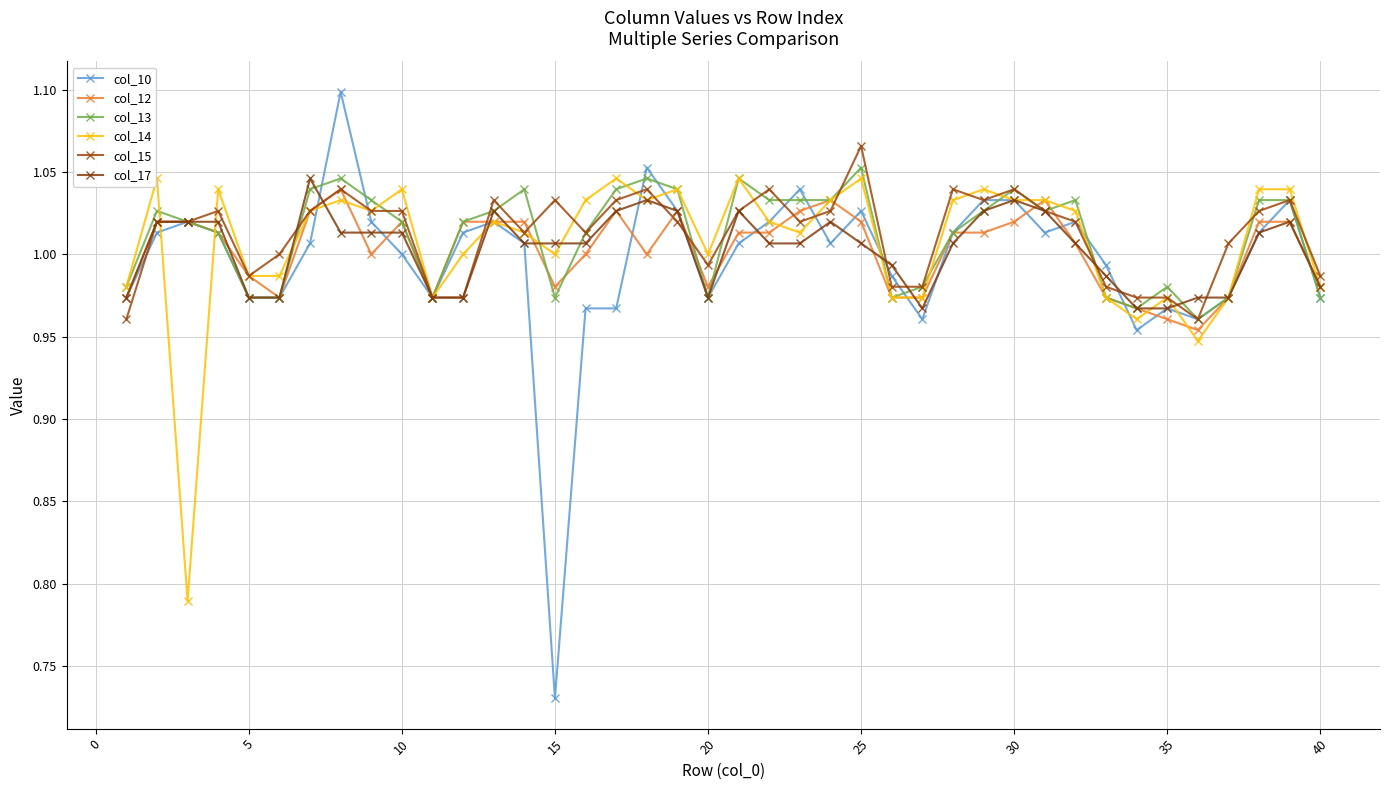

How many interior local valleys does the col_10 series have?

8